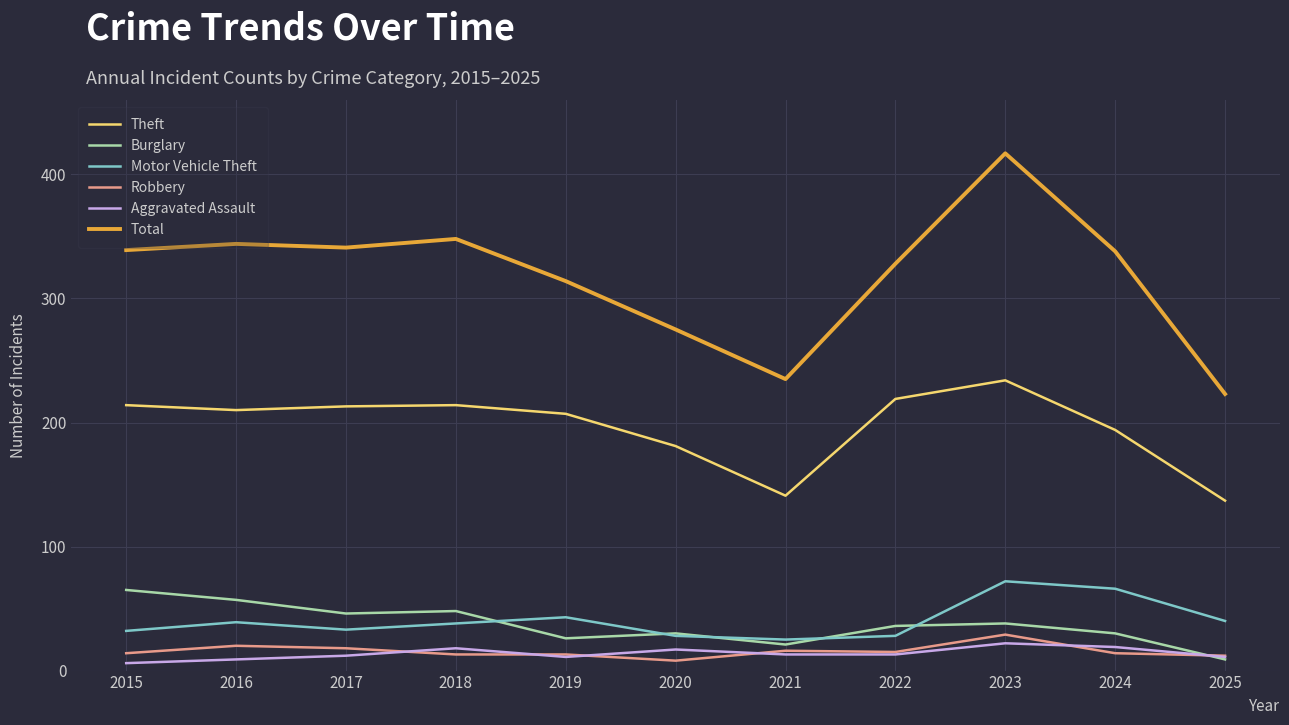

Between 2017 and 2023, which series saw the biggest shift?

Total